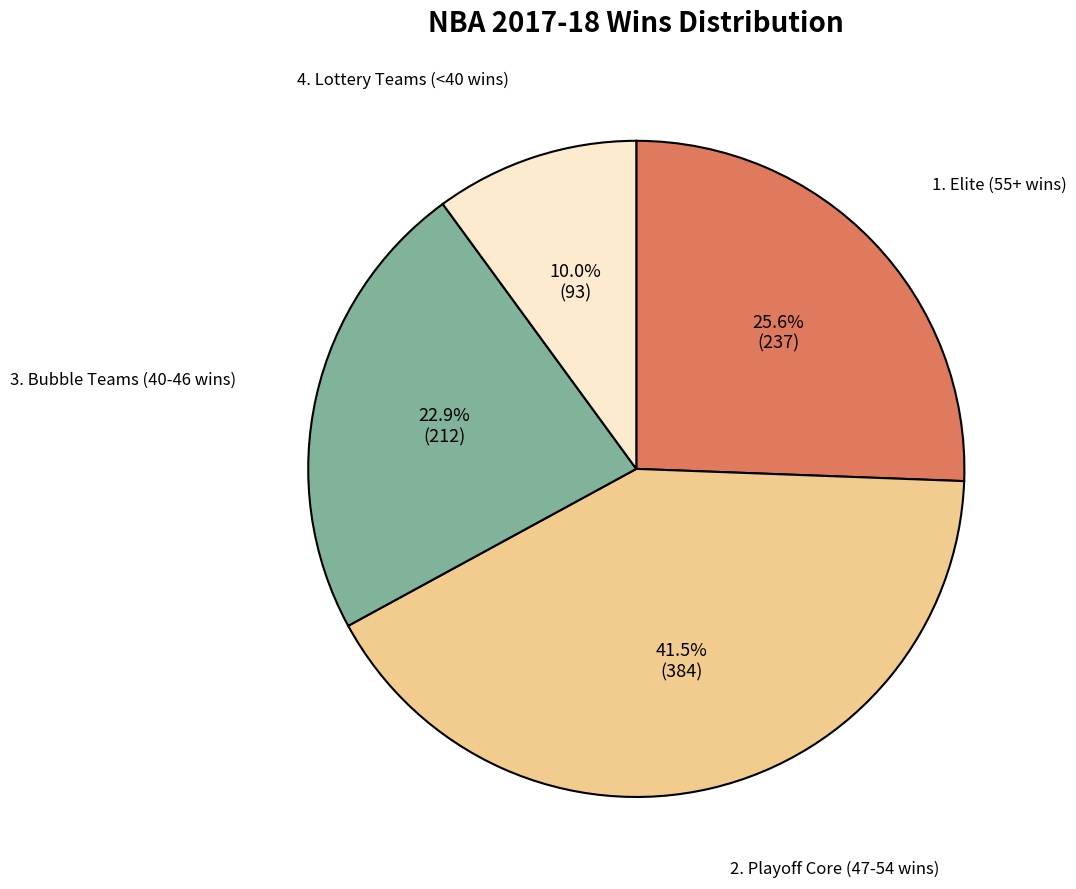

How many slices are in this pie chart?

4